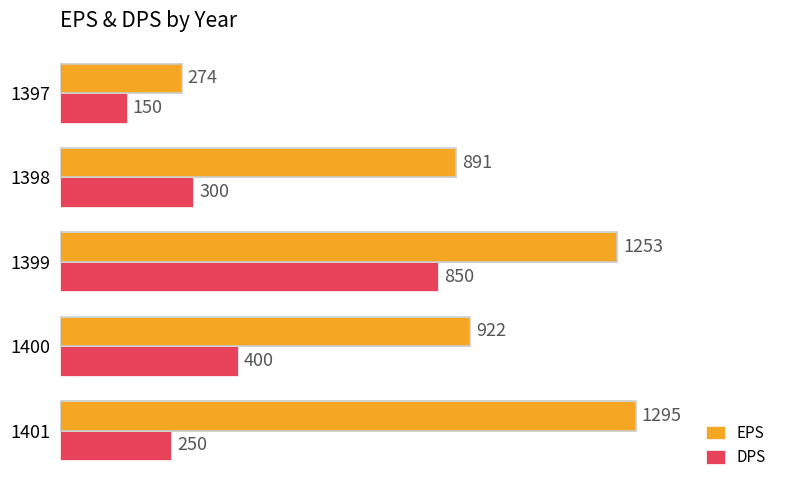

List the series in order of their peak value, highest first.

EPS, DPS